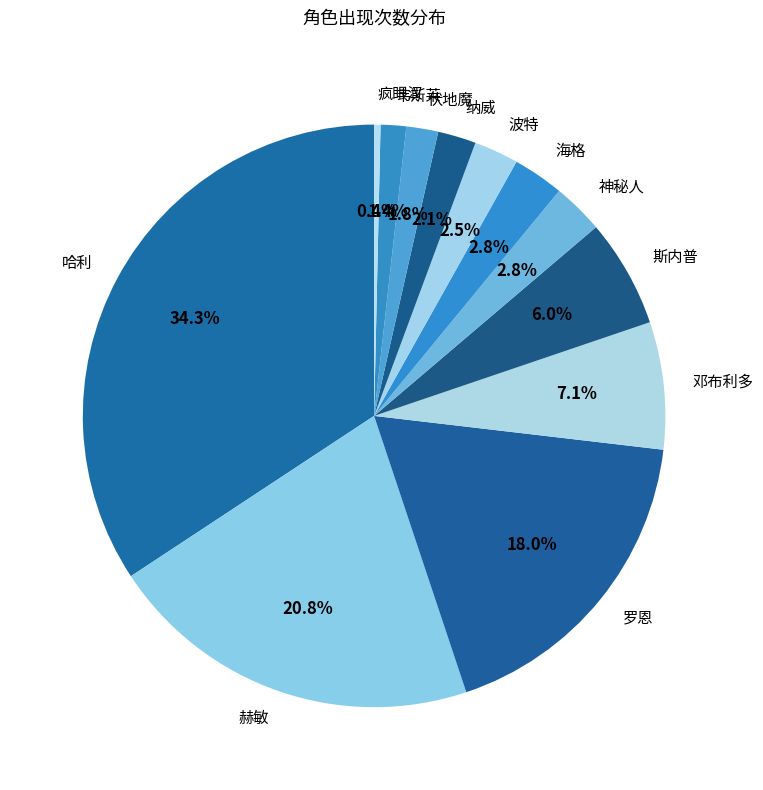

Which slice is the smallest?

疯眼汉